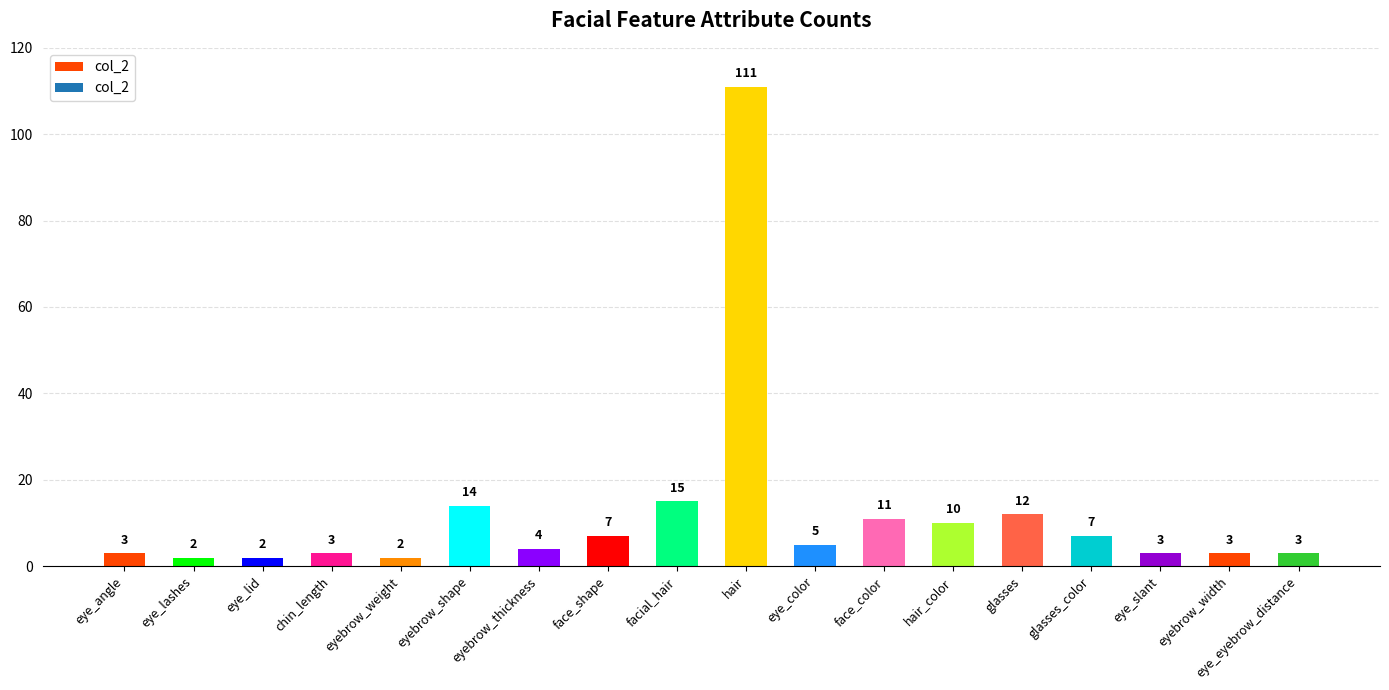

What is the minimum value shown in the chart?

2